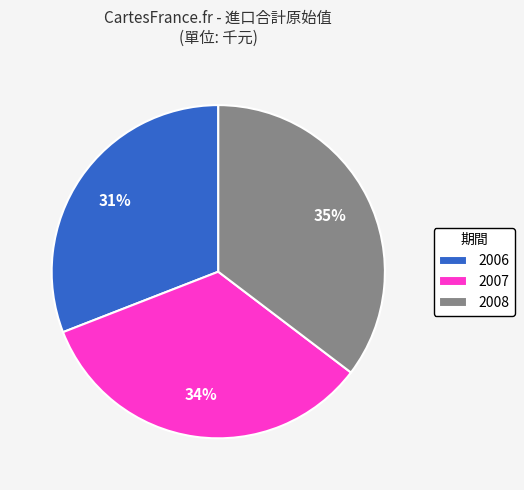

To the nearest percent, what percentage of the pie is 2008?

35%